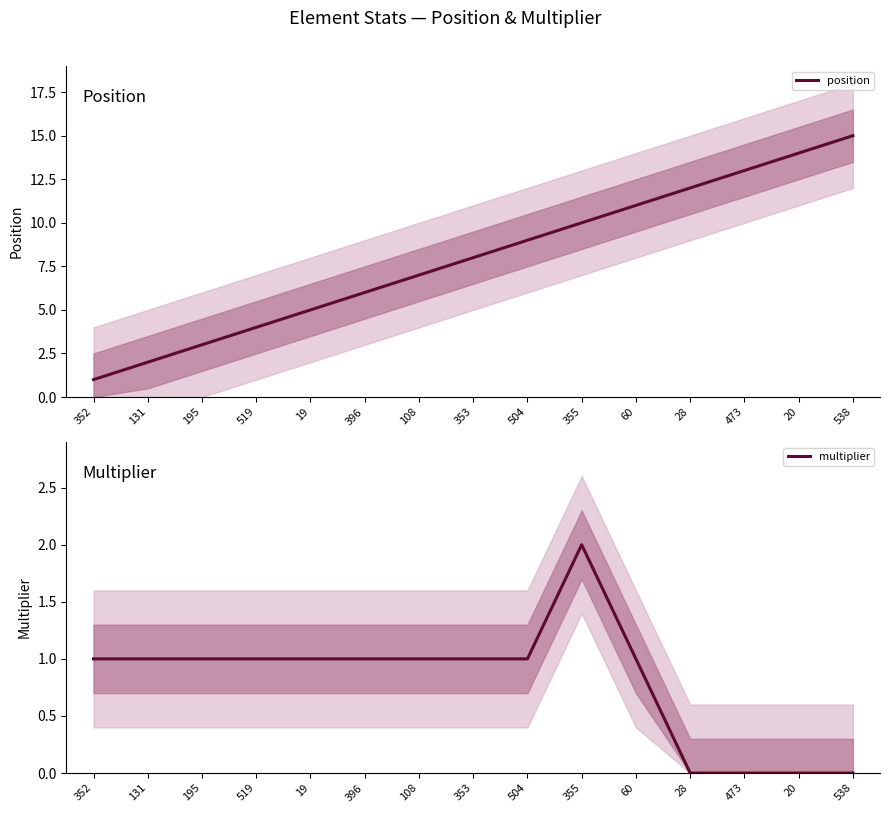

What is the total value across all series at 20?

14